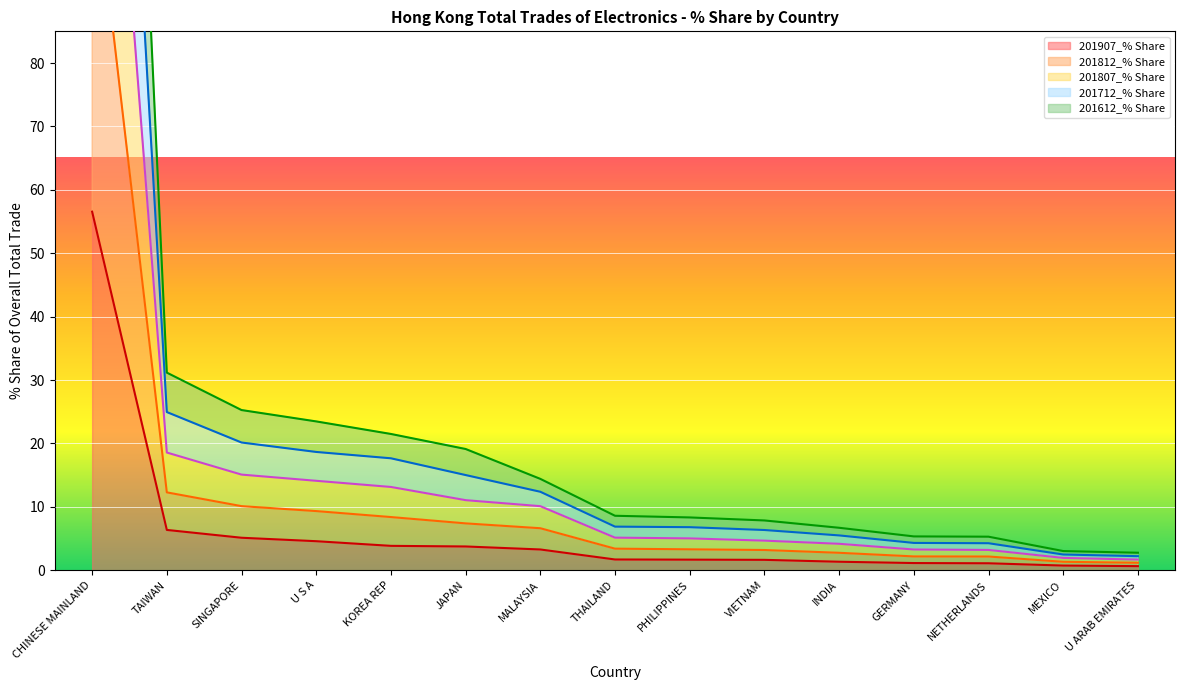

The 201612_% Share series shows 5.1 at JAPAN. True or false?

False